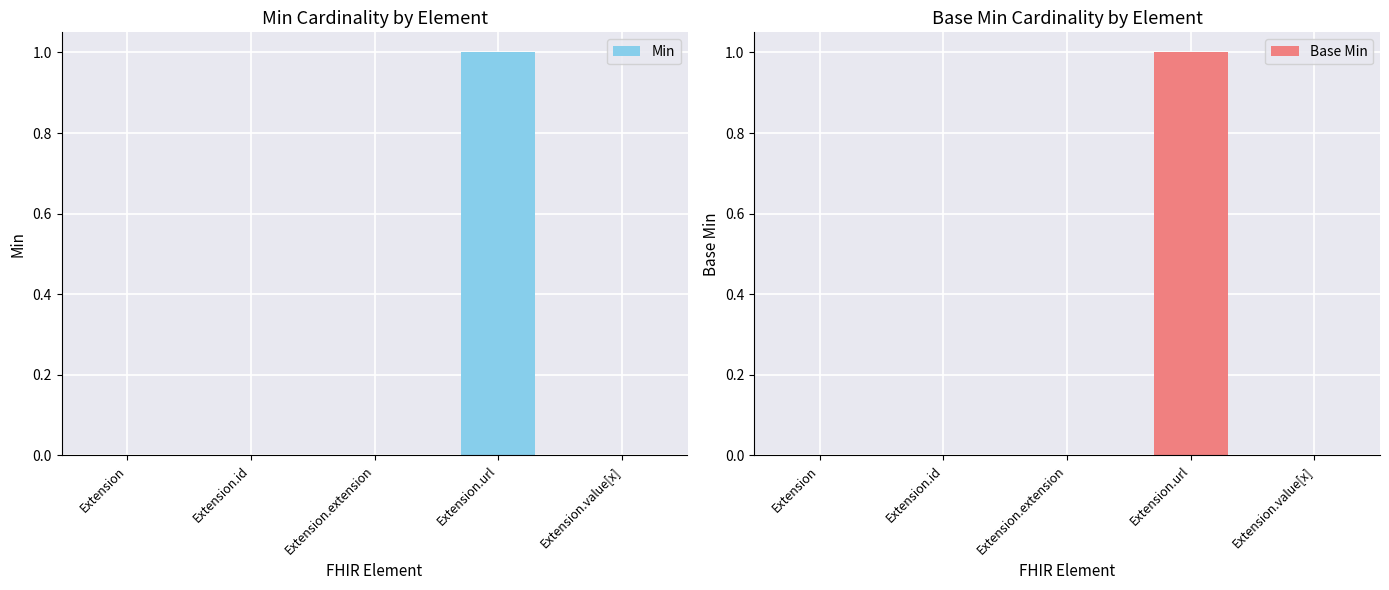

Which series has the largest range (max minus min)?

Min